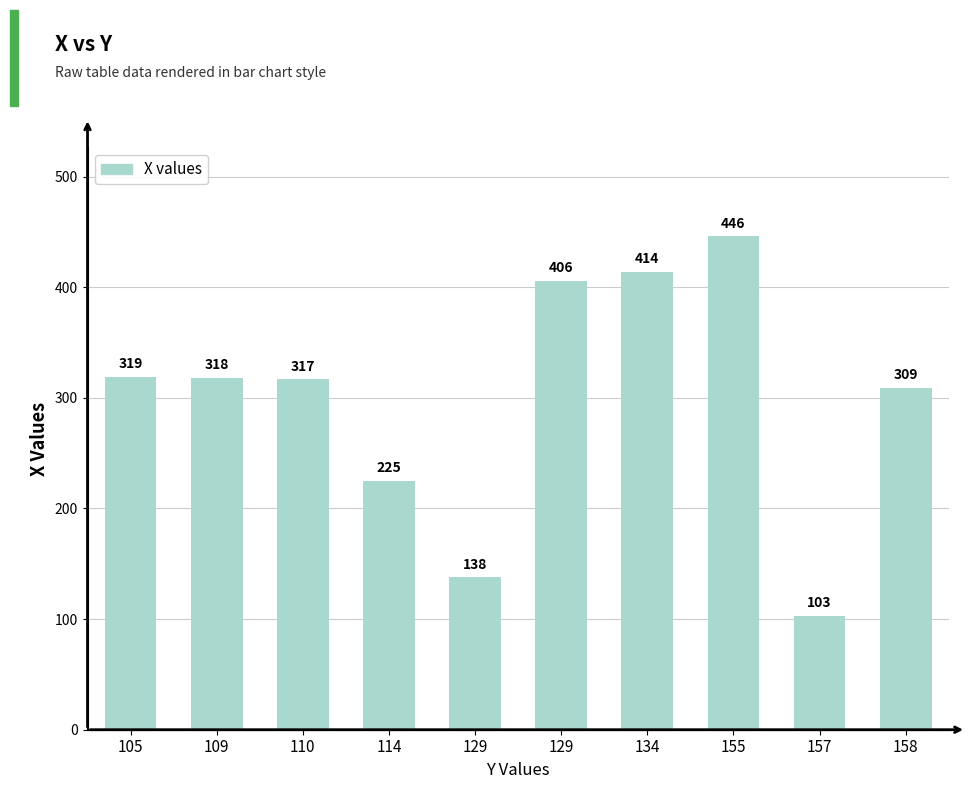

What is the ratio of the value at 114 to the value at 134?

0.5